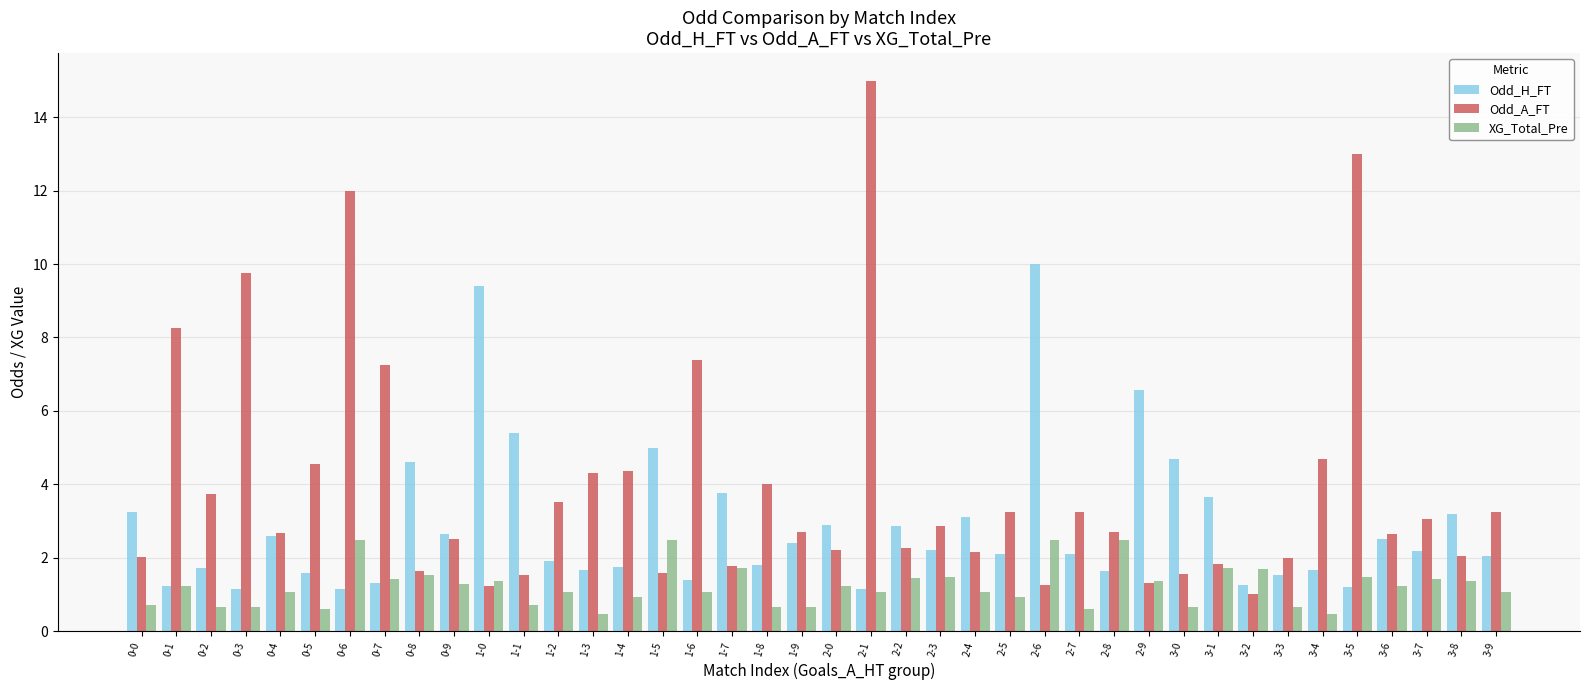

The value of XG_Total_Pre at 3-9 is 1.8. True or false?

False